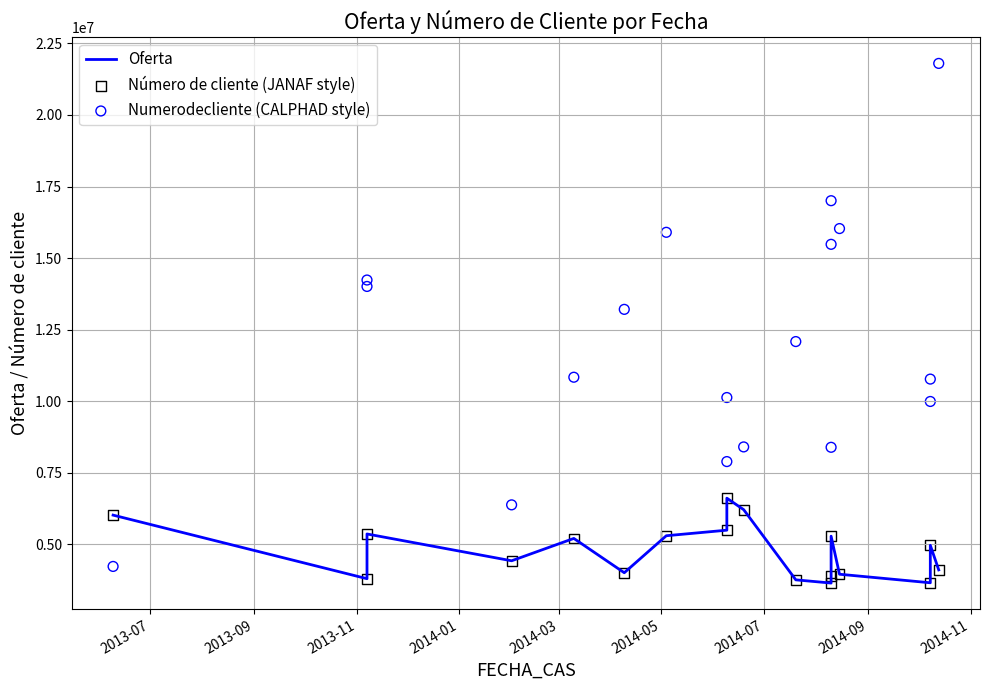

Is the value of Oferta at 2014-07 greater than the value of Número de cliente (JANAF style) at 9?

No